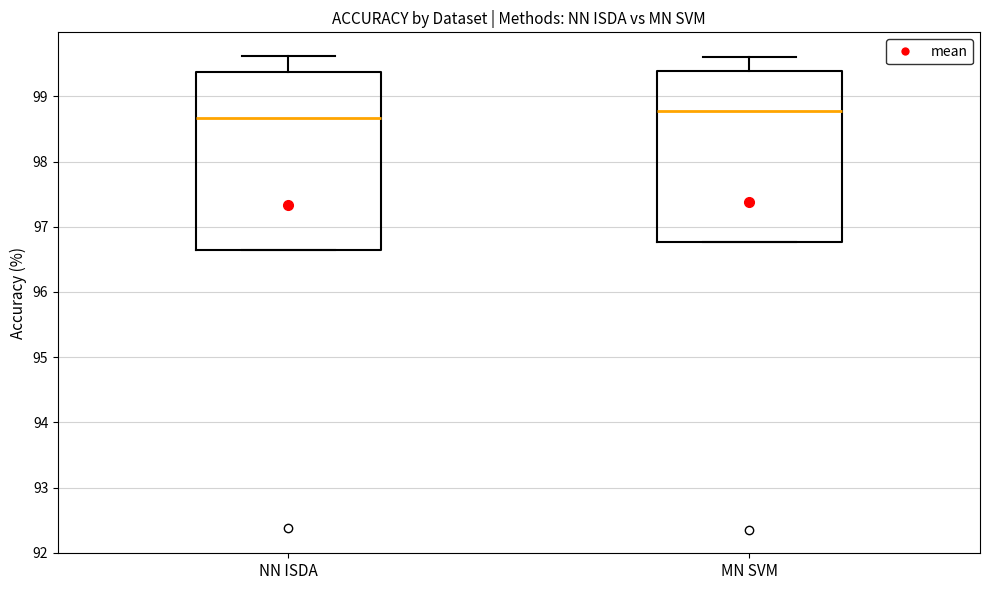

Reading left to right, read every box against the y-axis: the position of its median line, the range the box covers, and the ends of its whiskers. The values are not printed on the chart, so give them approximately, as read against the axis.

NN ISDA: median 98.7, box 96.6 to 99.4, whiskers 96.6 to 99.6
MN SVM: median 98.8, box 96.8 to 99.4, whiskers 96.8 to 99.6